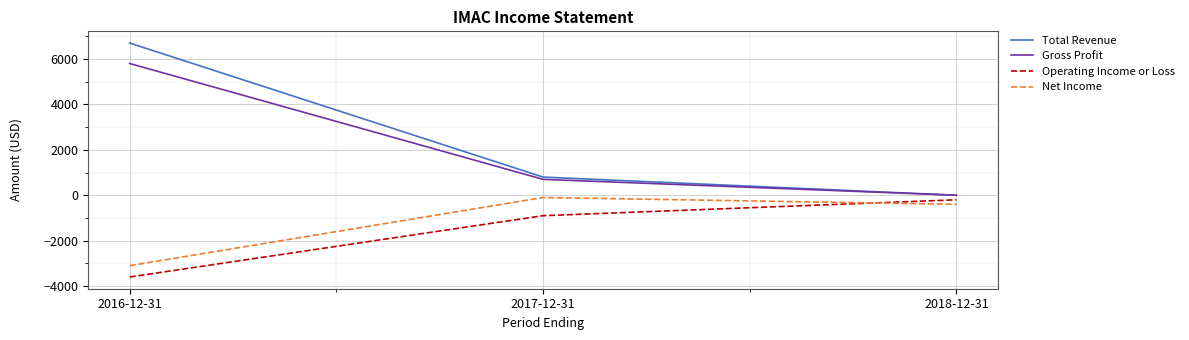

Does the chart display data point markers on the line(s)?

No